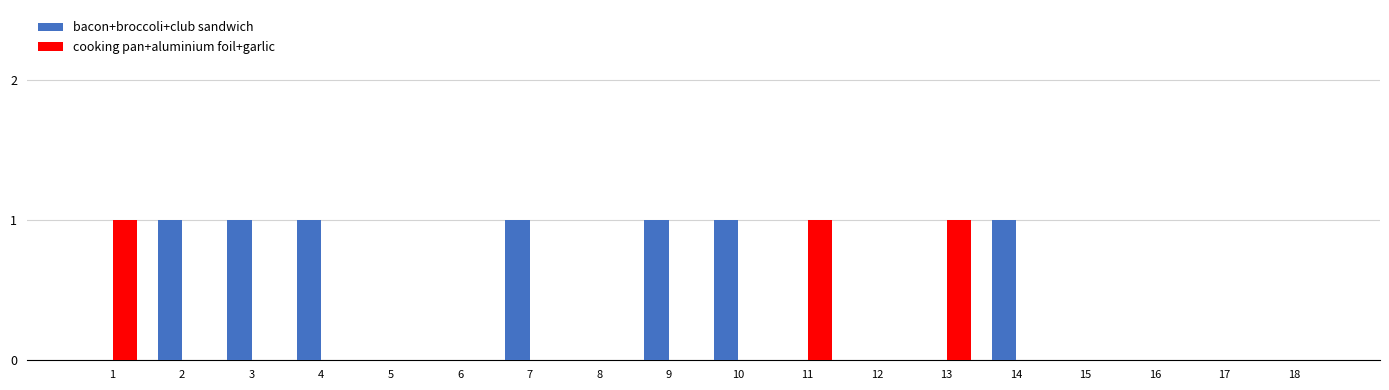

Is the value of cooking pan+aluminium foil+garlic at 3 greater than the value of bacon+broccoli+club sandwich at 4?

No